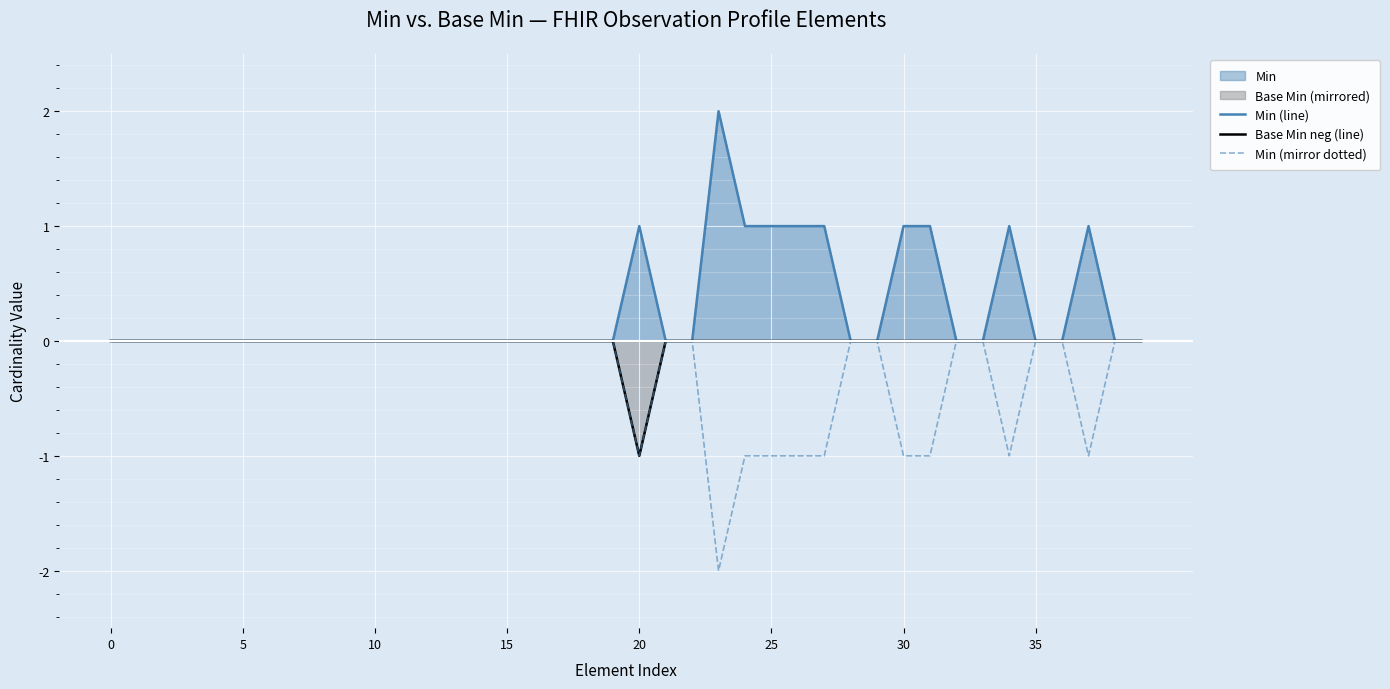

True or false: Base Min neg (line) and Min (mirror dotted) cross at least once.

False